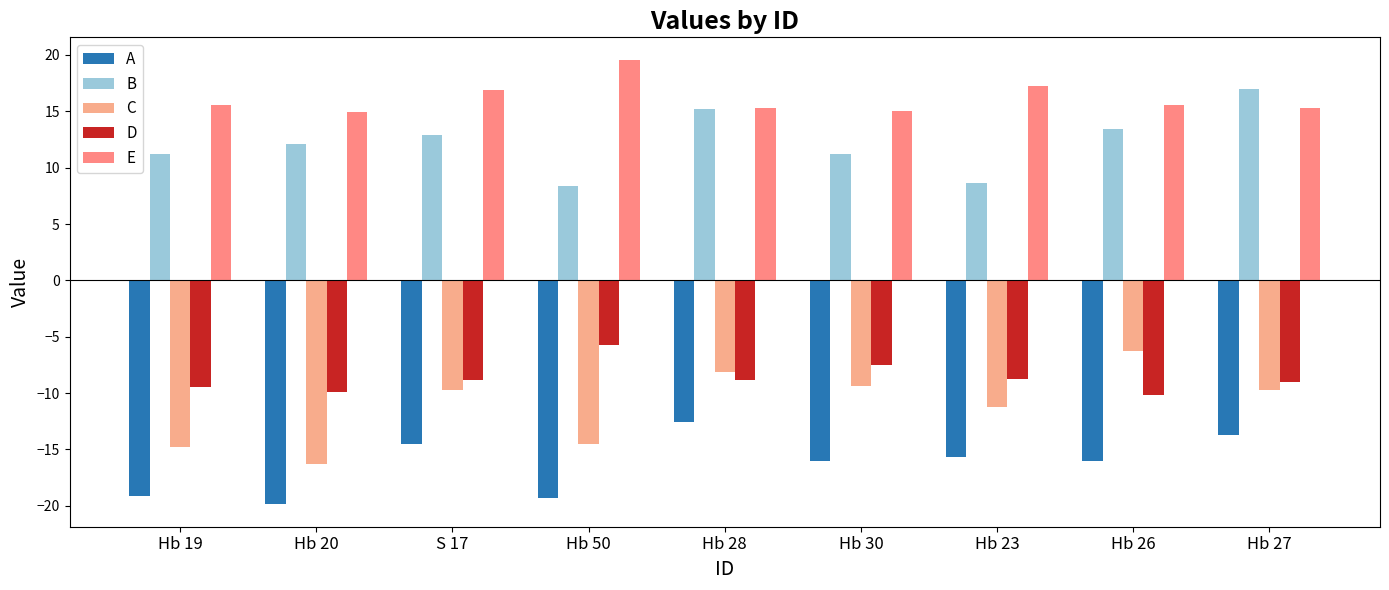

What position from the right is Hb 50?

6